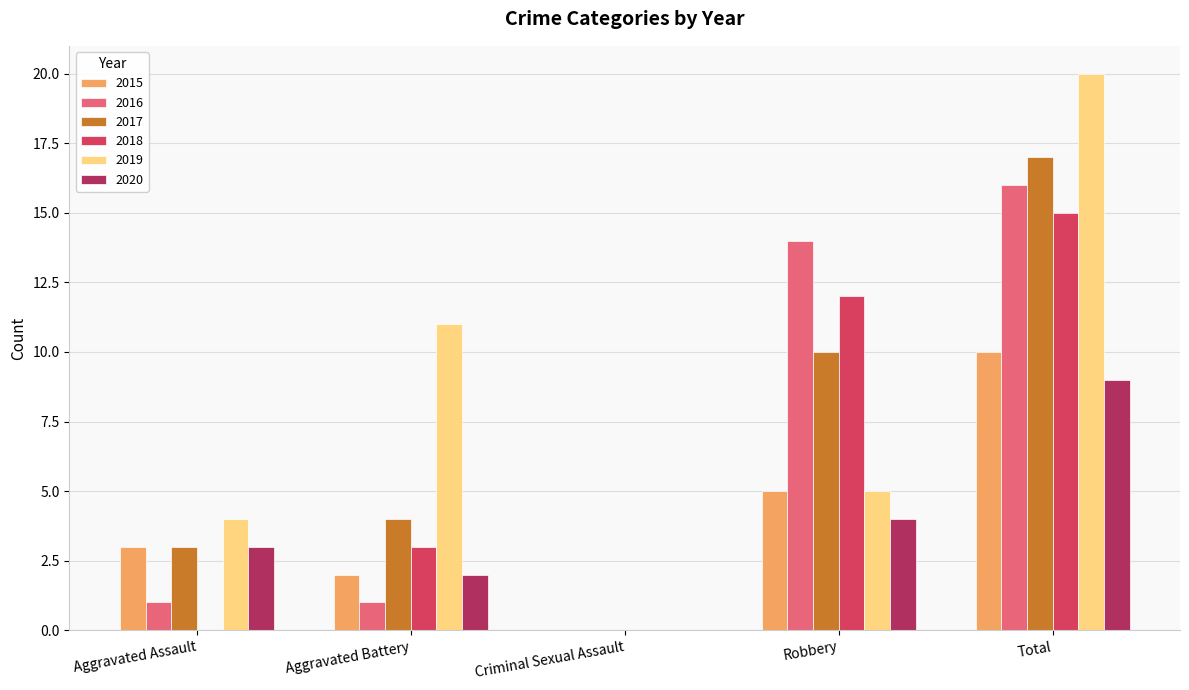

What is the sum of the 2017 values at Aggravated Battery and Total?

21